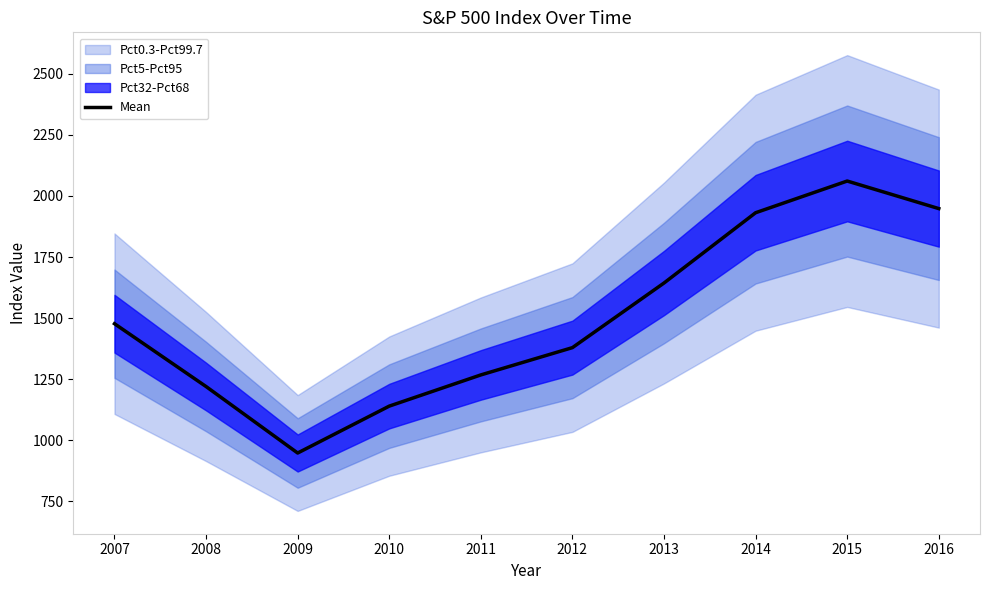

What is the value of the 2nd point from the left?

1220.0